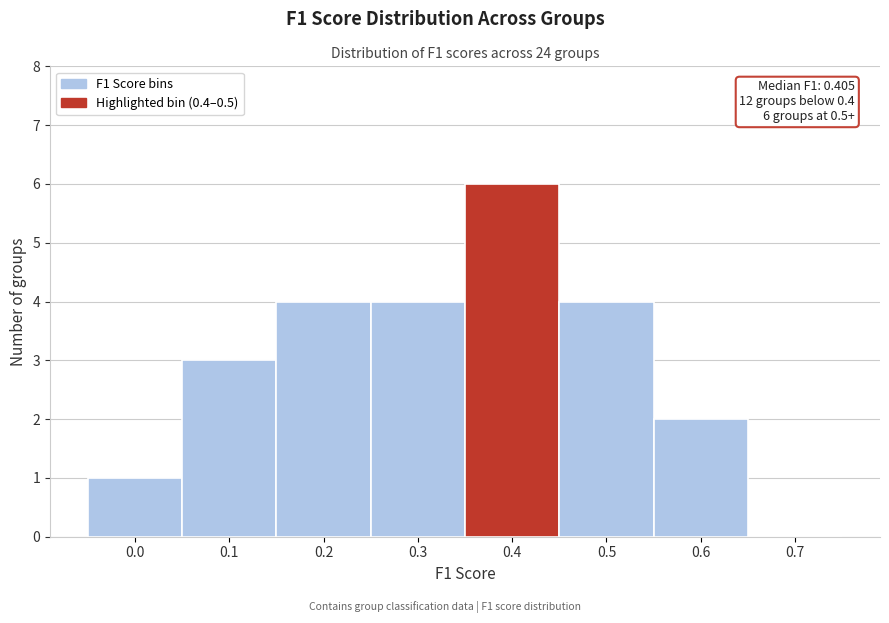

Reading left to right, what are all the values shown in this chart?

0.0=1	0.1=3	0.2=4	0.3=4	0.4=6	0.5=4	0.6=2	0.7=0